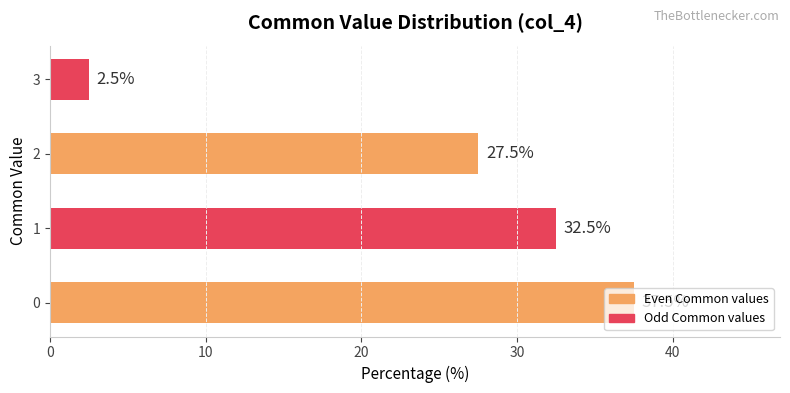

At which category does the chart reach its minimum across all series?

3